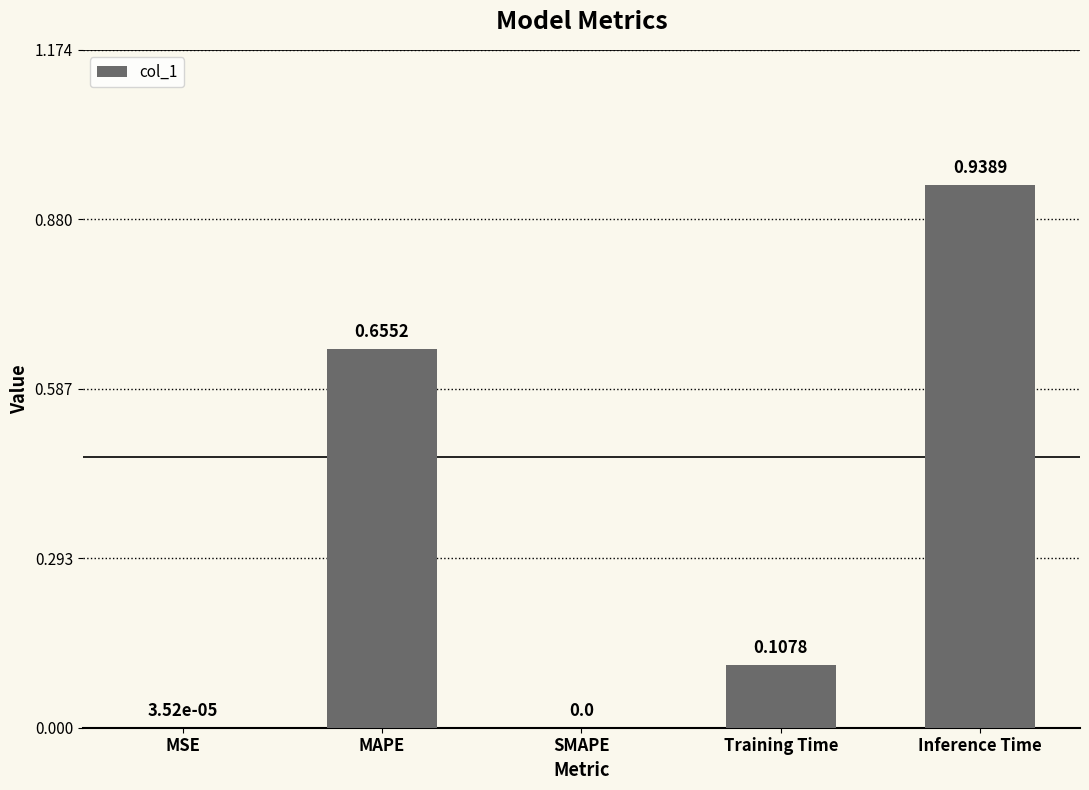

Are the bars grouped side by side (vs. stacked)?

No